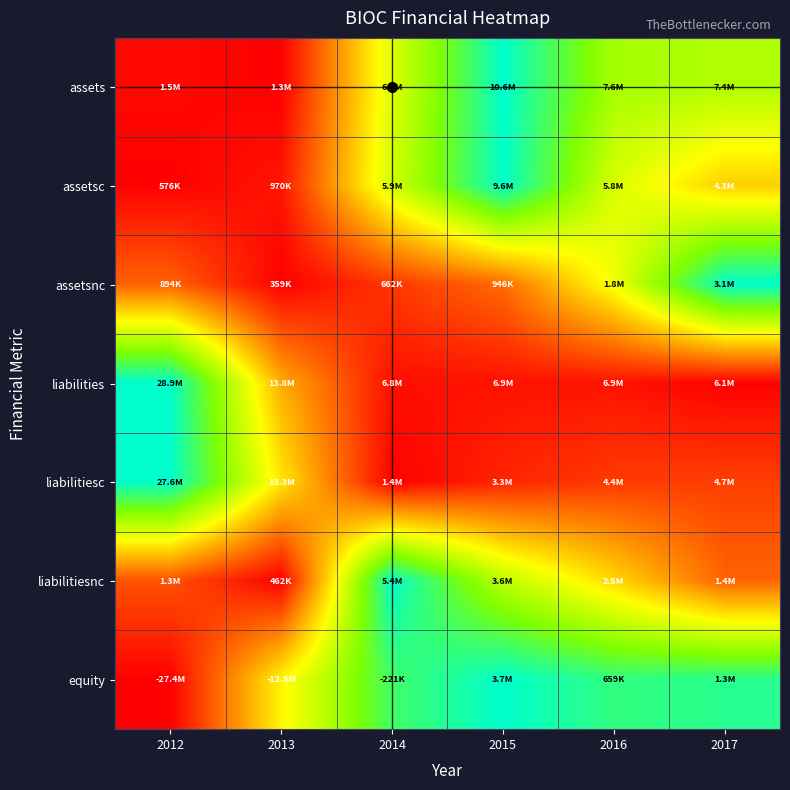

What is the difference between the highest and lowest values at 2016?

0.9